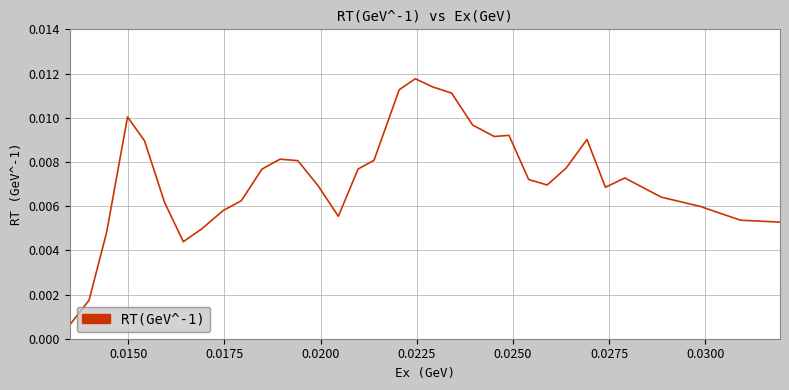

How many series are shown in this chart?

1